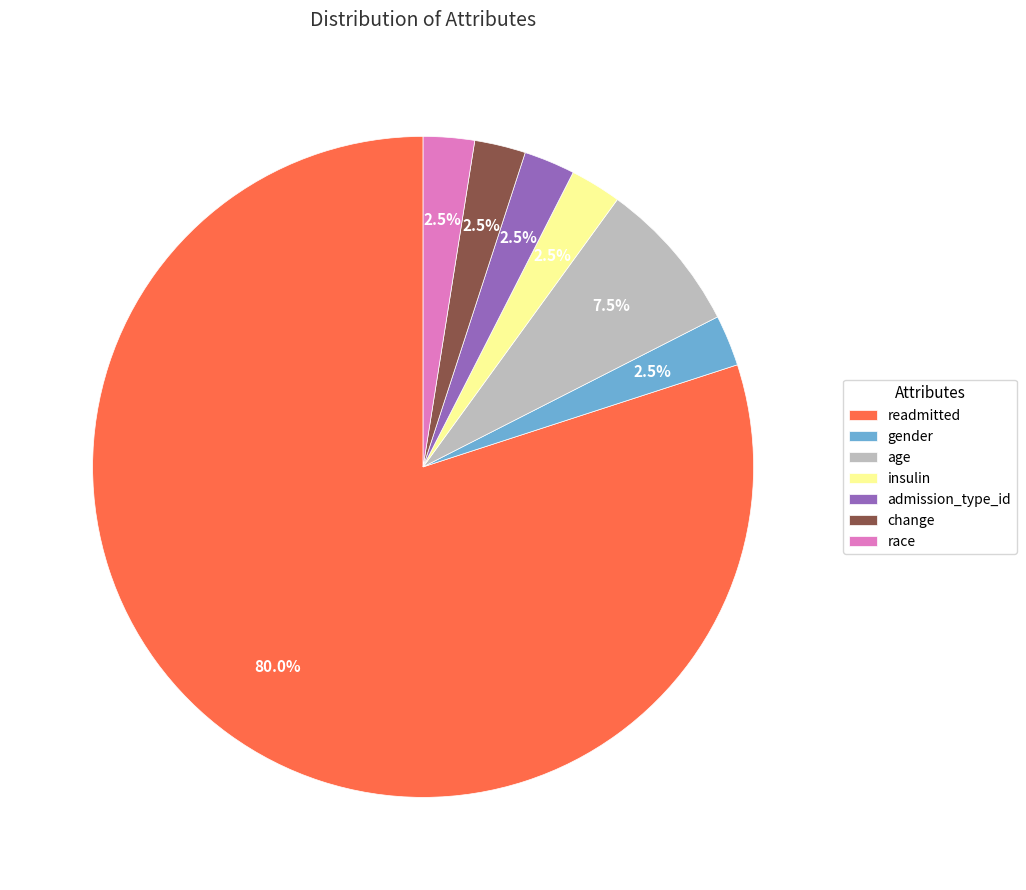

Which category has the biggest portion of the pie?

readmitted